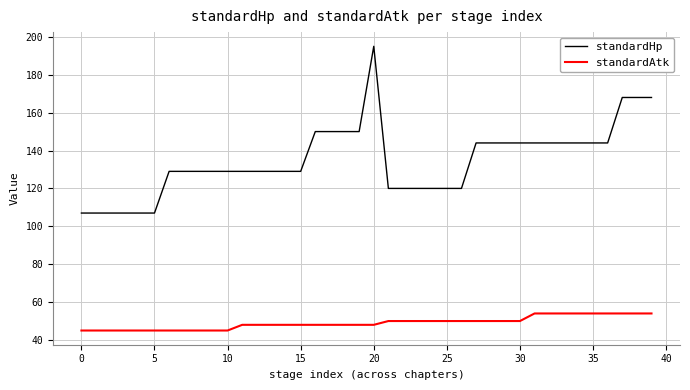

What is the average value of the standardAtk series?

49